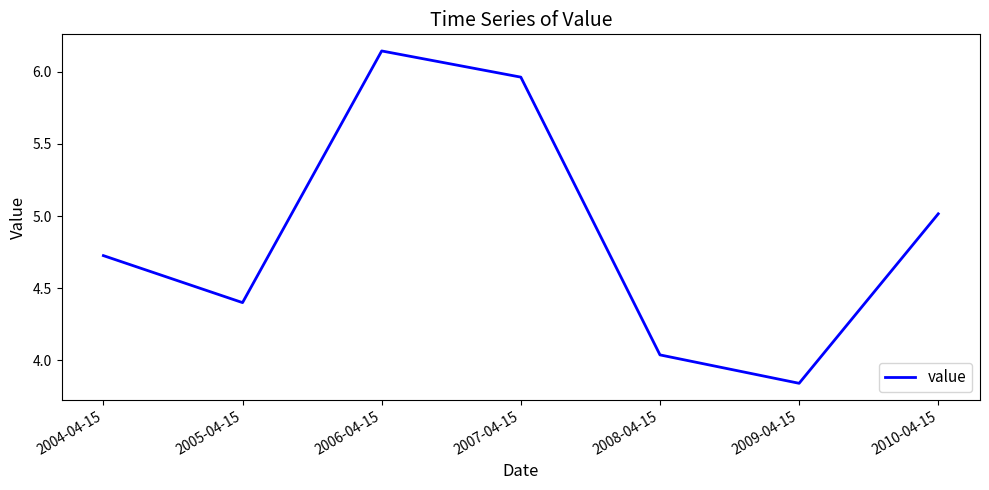

What position from the left is 2010-04-15?

7